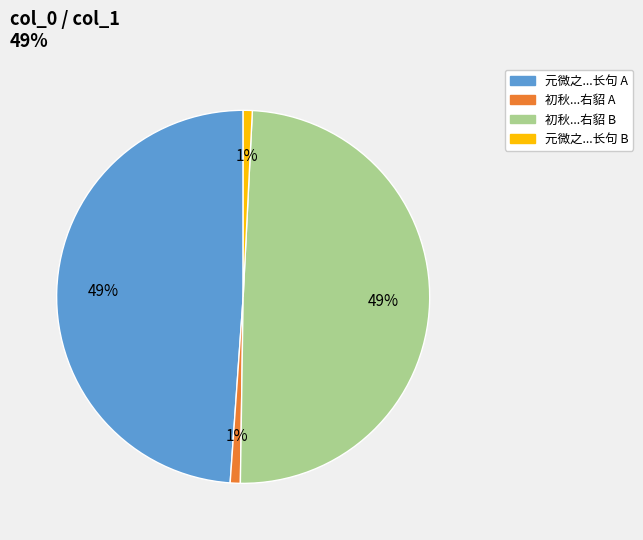

Is there a majority slice in this chart?

No